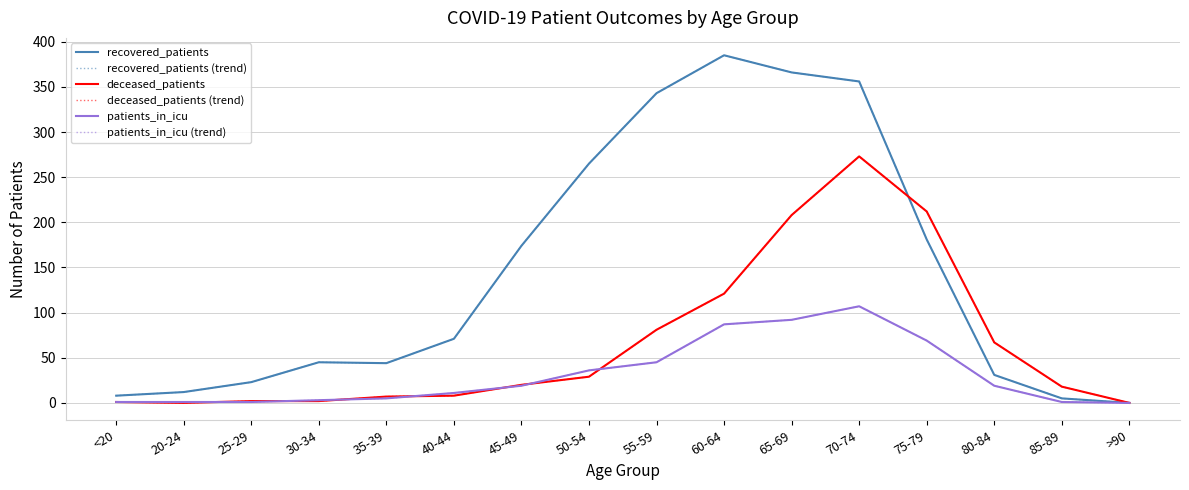

The value of deceased_patients (trend) at 65-69 is 208. True or false?

True